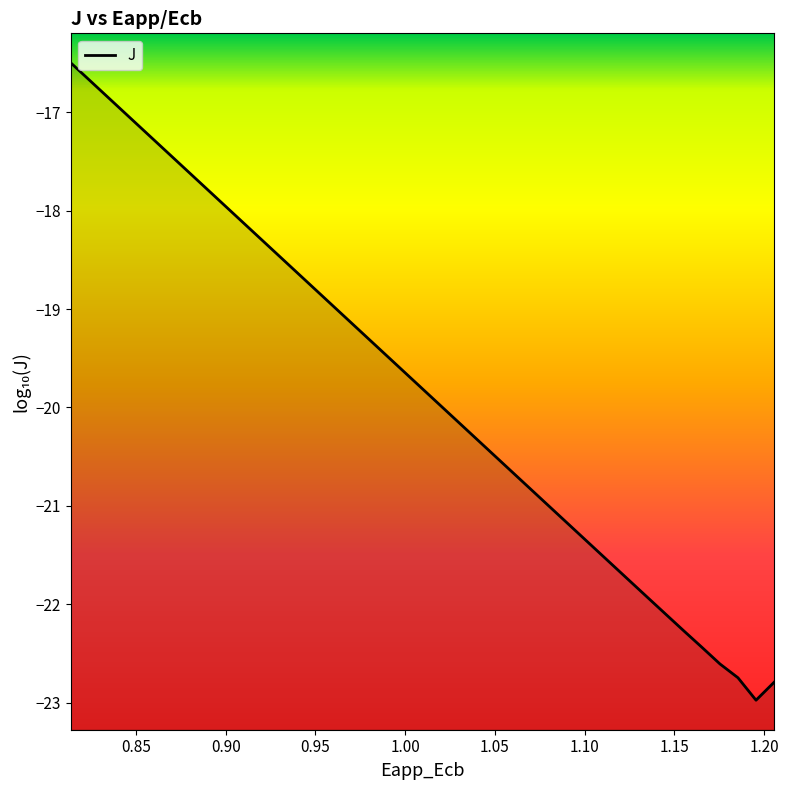

What is the difference between the maximum and second lowest values?

6.3